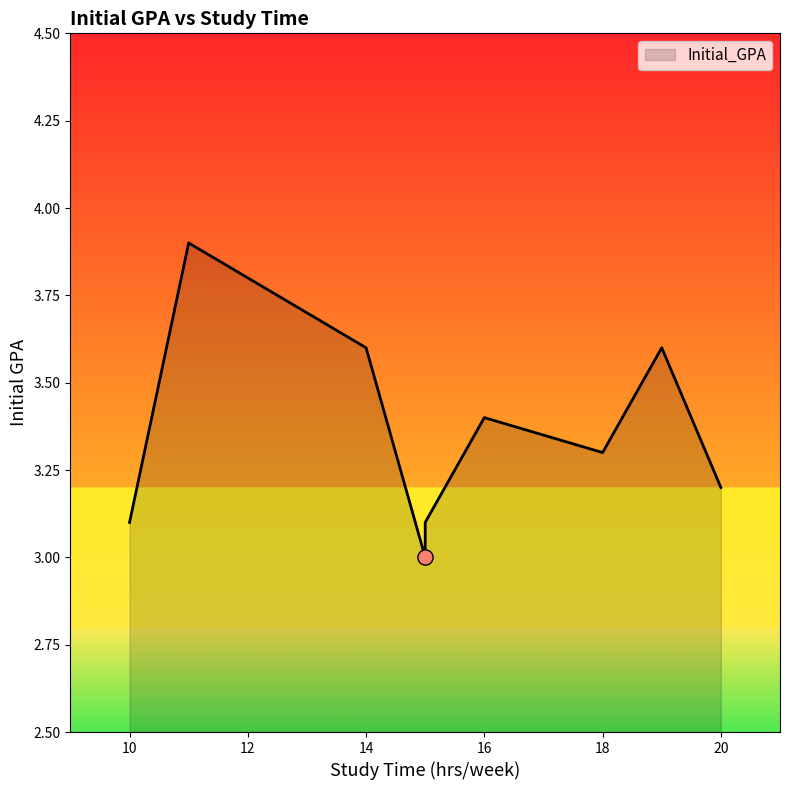

What is the ratio of the value at 14 to the value at 19?

1.0